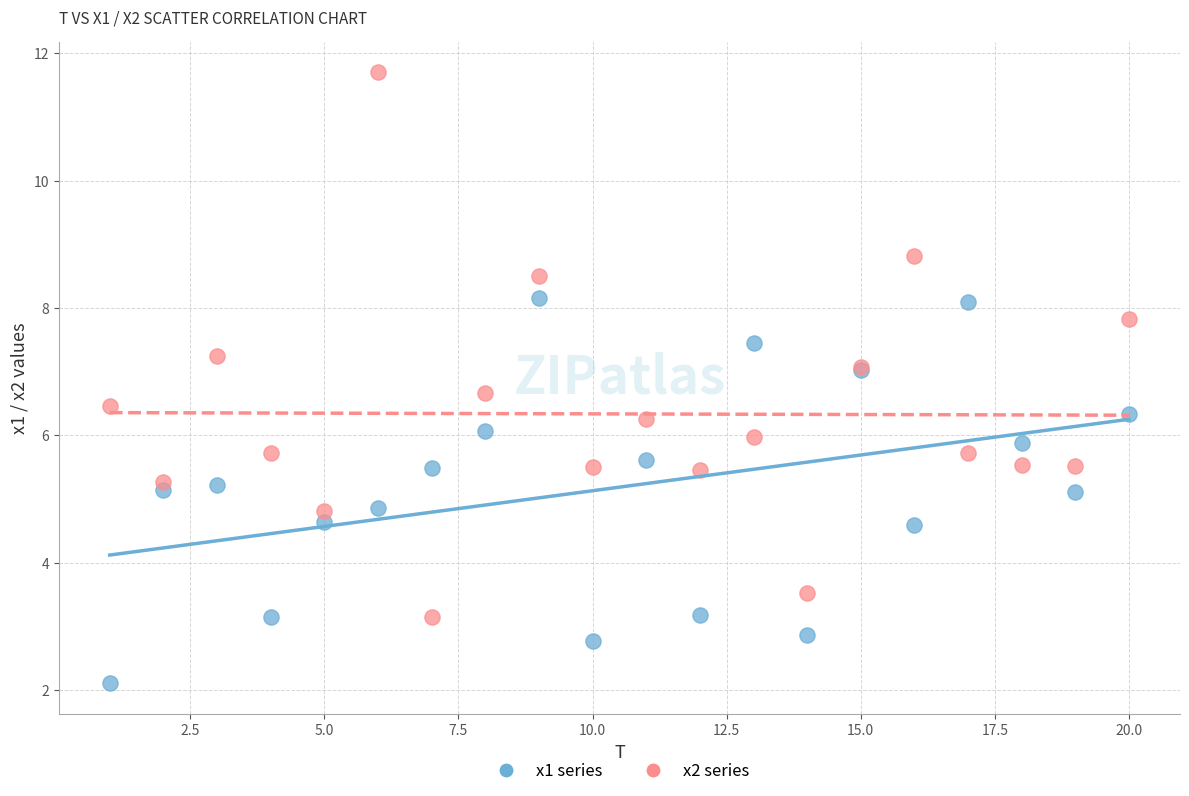

Which series has the largest Y range (max minus min)?

x2 series